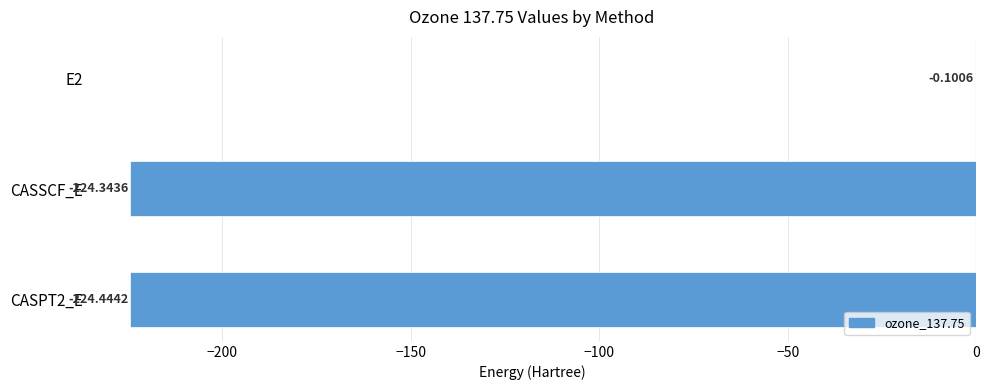

What is the change in value from E2 to CASSCF_E?

-224.2